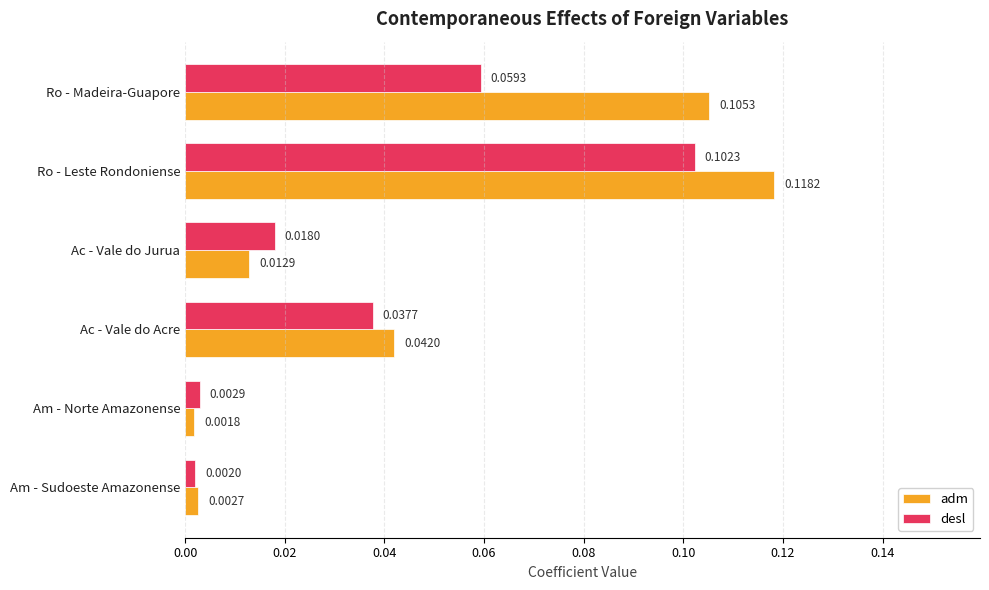

What are all the series names shown in the legend?

adm, desl